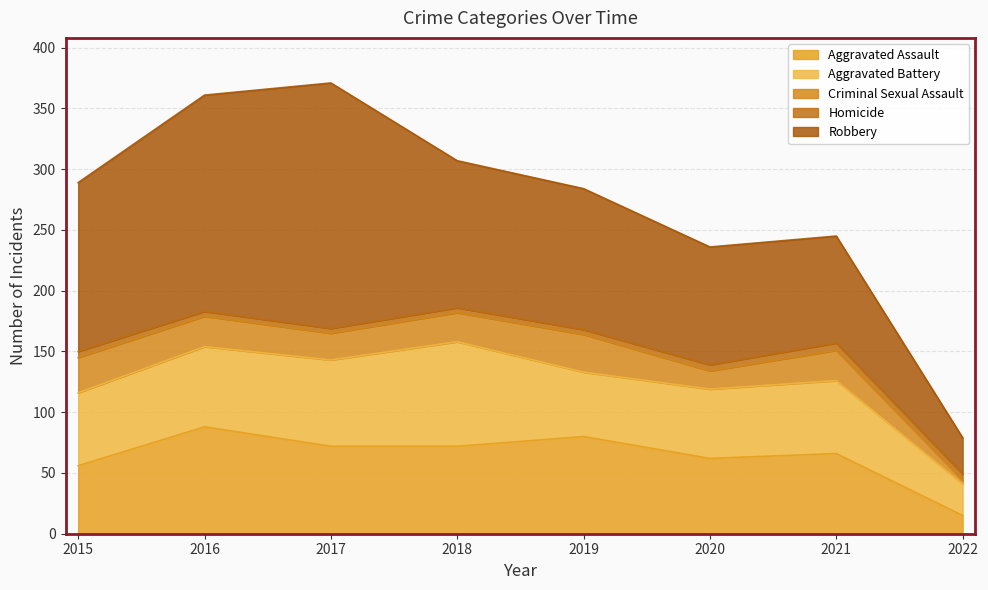

Which has a higher value, 2017 or 2016?

2016